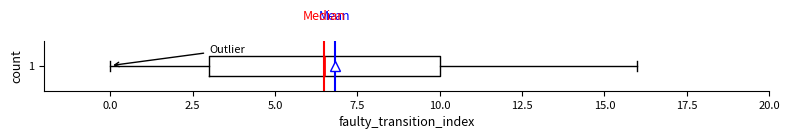

Transcribe this box plot: give where the median line is, the range the box spans, and where the two whiskers end, as read against the x-axis. The values are not printed on the chart, so give them approximately, as read against the axis.

median 6.5, box 3.0 to 10.0, whiskers 0.0 to 16.0